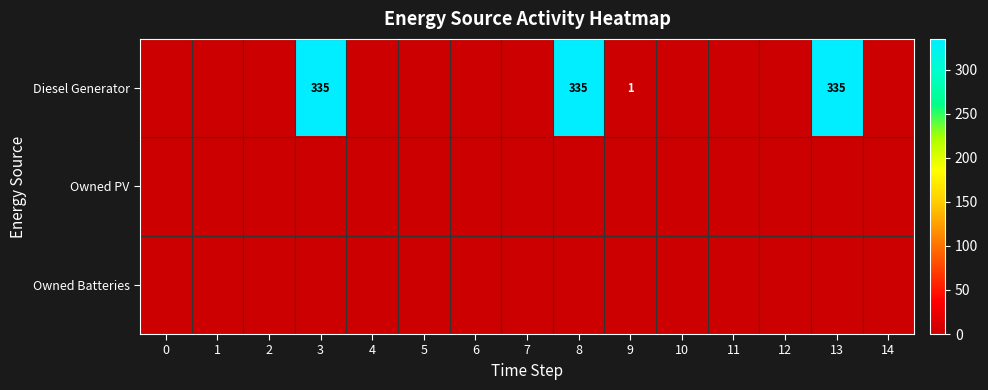

The Diesel Generator series shows 335 at 13. True or false?

True